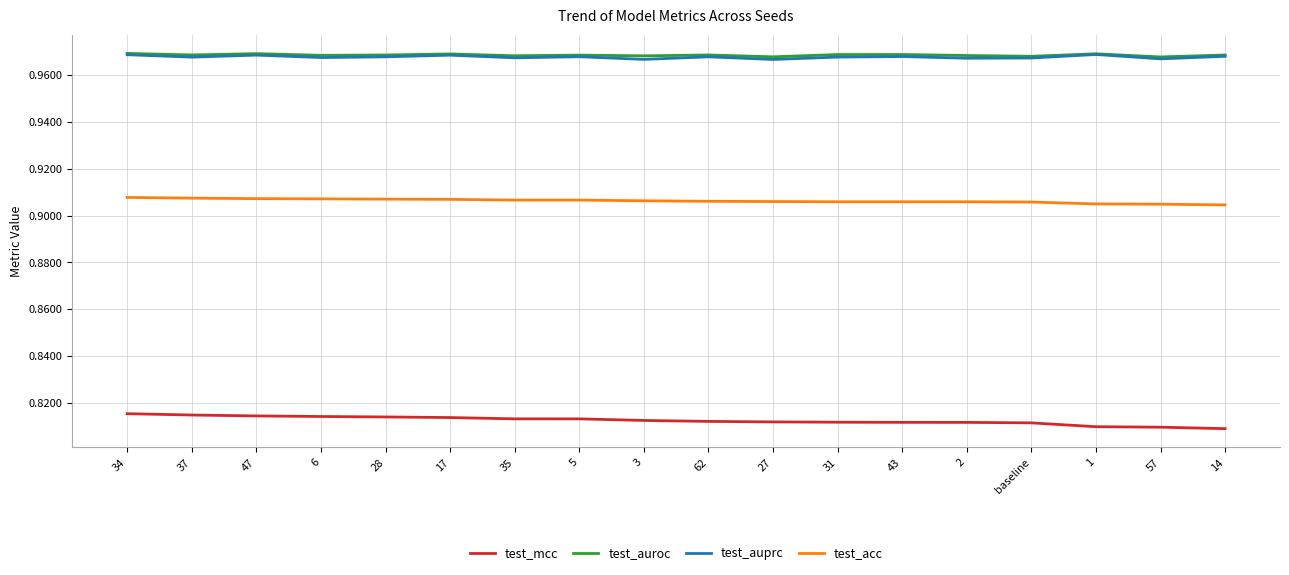

What is the total value across all series at 37?

3.7